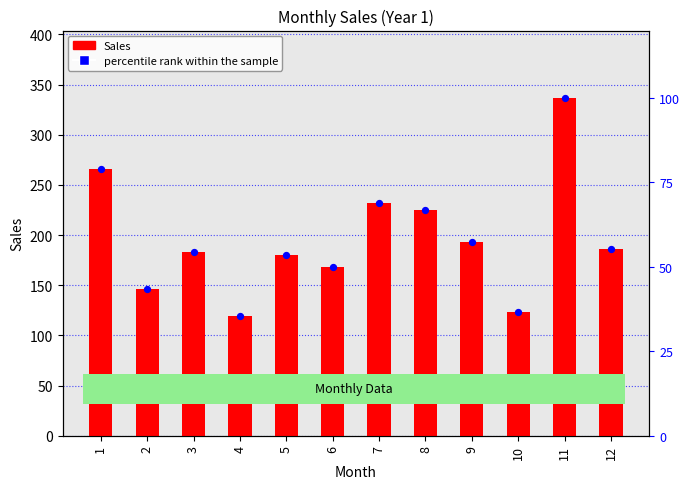

Which series has the largest Y range (max minus min)?

Sales